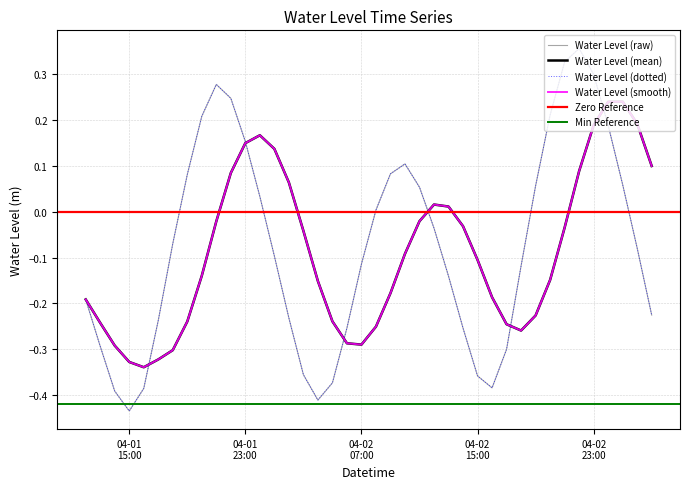

Rank the categories by value from highest to lowest.

2023-04-02 22:00, 2023-04-02 21:00, 2023-04-02 23:00, 2023-04-01 21:00, 2023-04-01 22:00, 2023-04-02 20:00, 2023-04-01 20:00, 2023-04-03 00:00, 2023-04-01 23:00, 2023-04-02 10:00, 2023-04-02 09:00, 2023-04-01 19:00, 2023-04-03 01:00, 2023-04-02 19:00, 2023-04-02 11:00, 2023-04-02 00:00, 2023-04-02 08:00, 2023-04-02 12:00, 2023-04-01 18:00, 2023-04-03 02:00, 2023-04-02 01:00, 2023-04-02 07:00, 2023-04-02 18:00, 2023-04-02 13:00, 2023-04-01 12:00, 2023-04-03 03:00, 2023-04-02 02:00, 2023-04-01 17:00, 2023-04-02 06:00, 2023-04-02 14:00, 2023-04-01 13:00, 2023-04-02 17:00, 2023-04-02 03:00, 2023-04-02 15:00, 2023-04-02 05:00, 2023-04-02 16:00, 2023-04-01 16:00, 2023-04-01 14:00, 2023-04-02 04:00, 2023-04-01 15:00